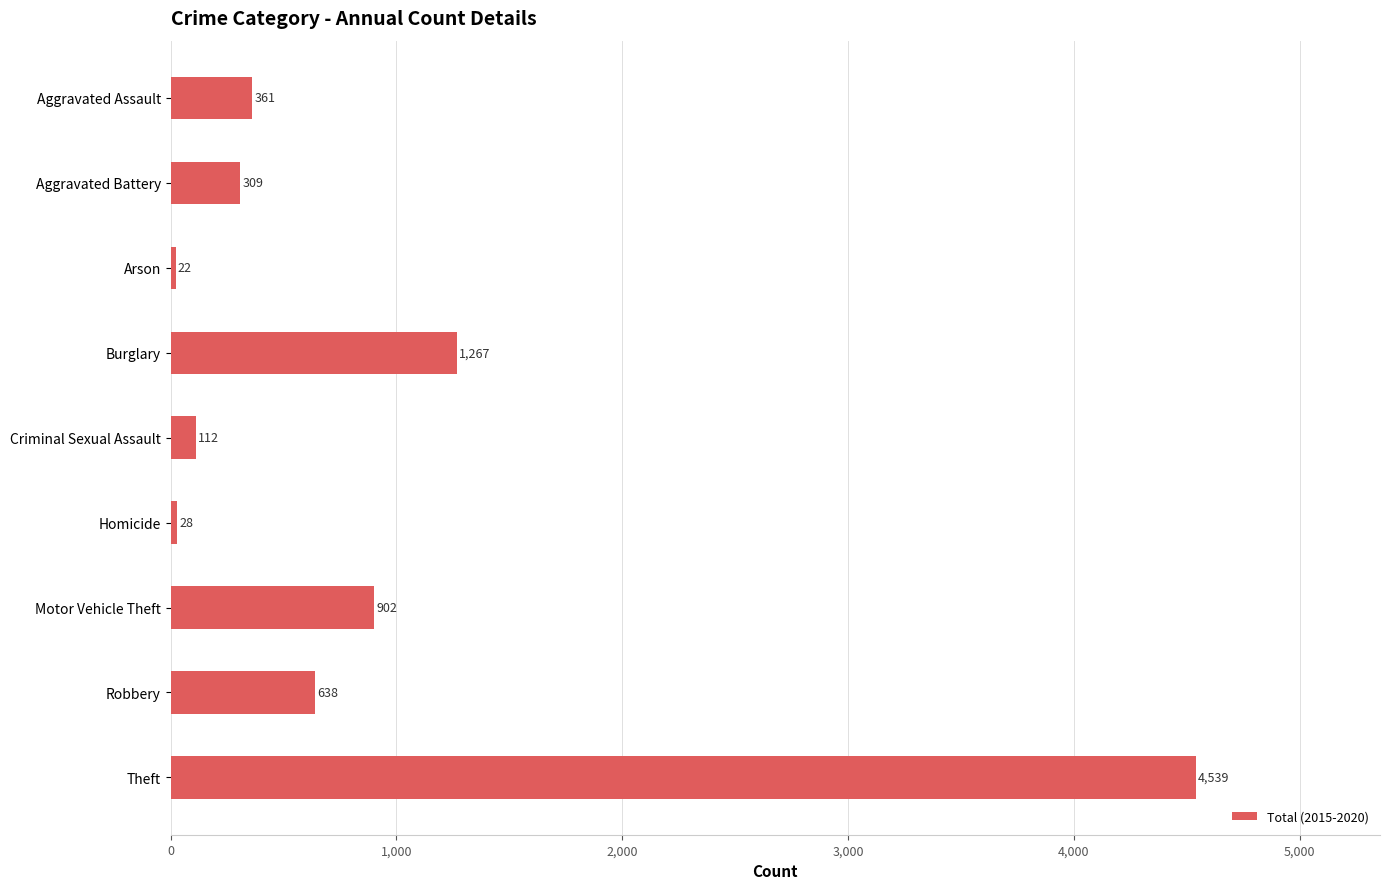

Is it true that the value at Robbery is 638?

True